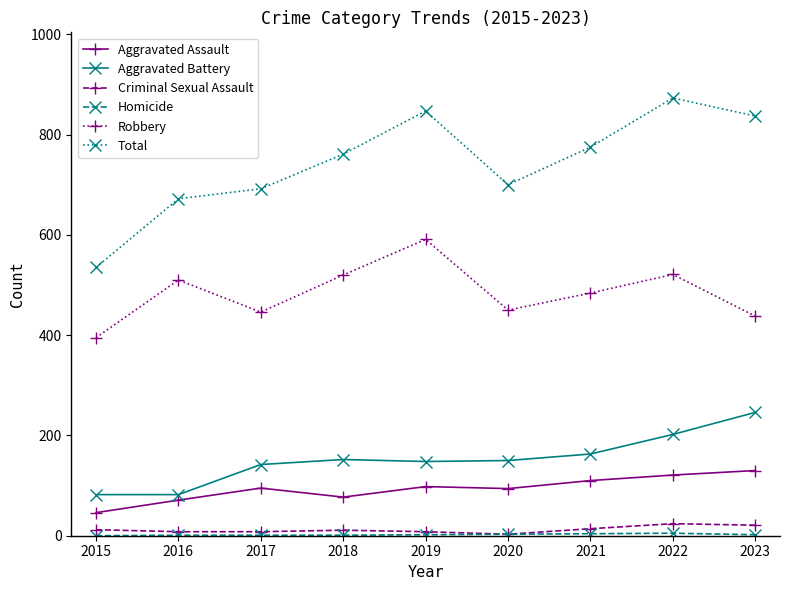

True or false: Total has a value of 465 at 2018.

False